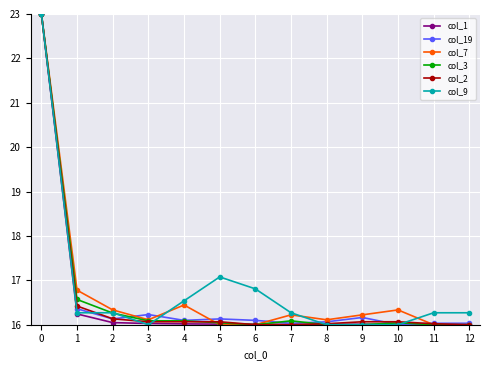

What is the difference between the highest and lowest values at 10?

0.3